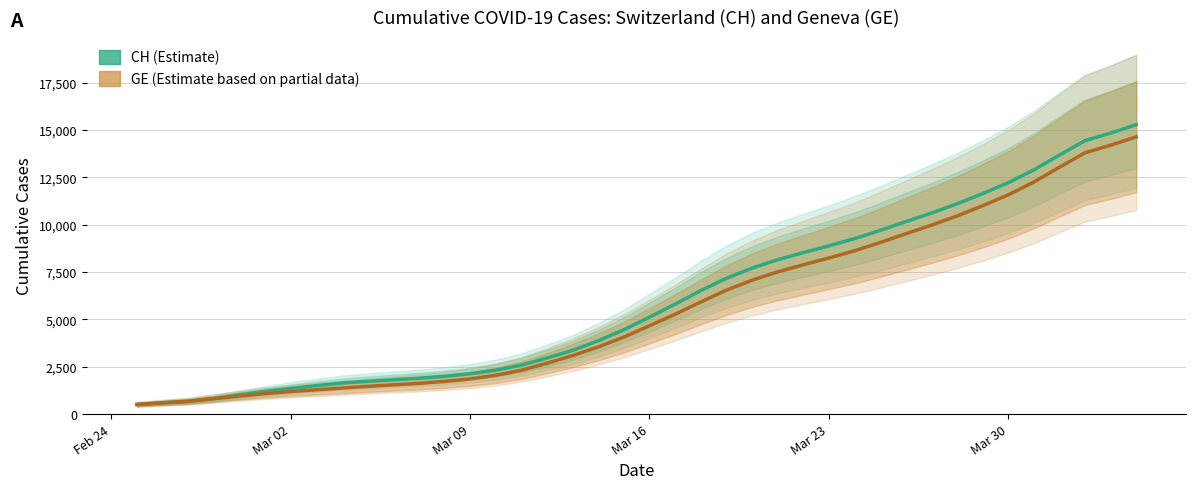

What is the difference between the maximum and second lowest values in the GE (Estimate based on partial data) series?

14064.3